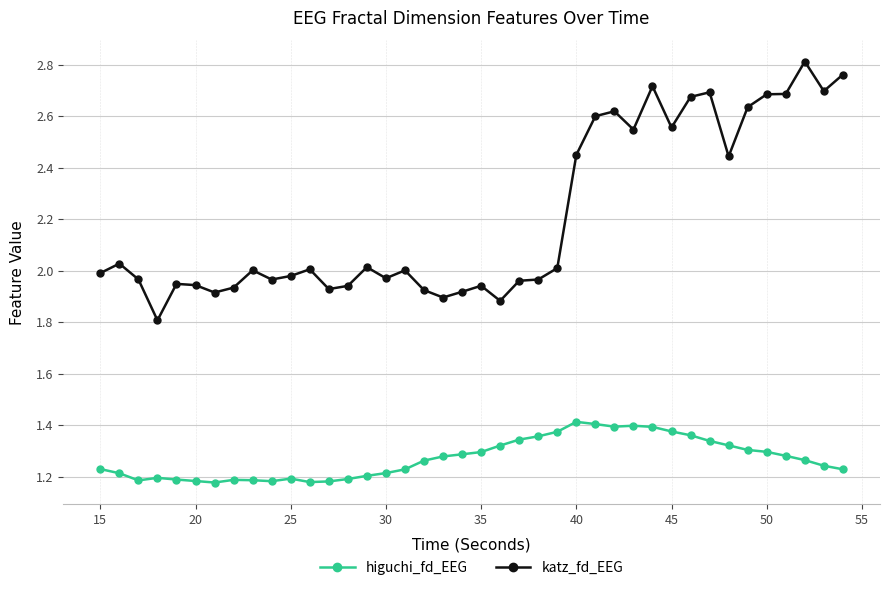

True or false: katz_fd_EEG and higuchi_fd_EEG cross at least once.

False